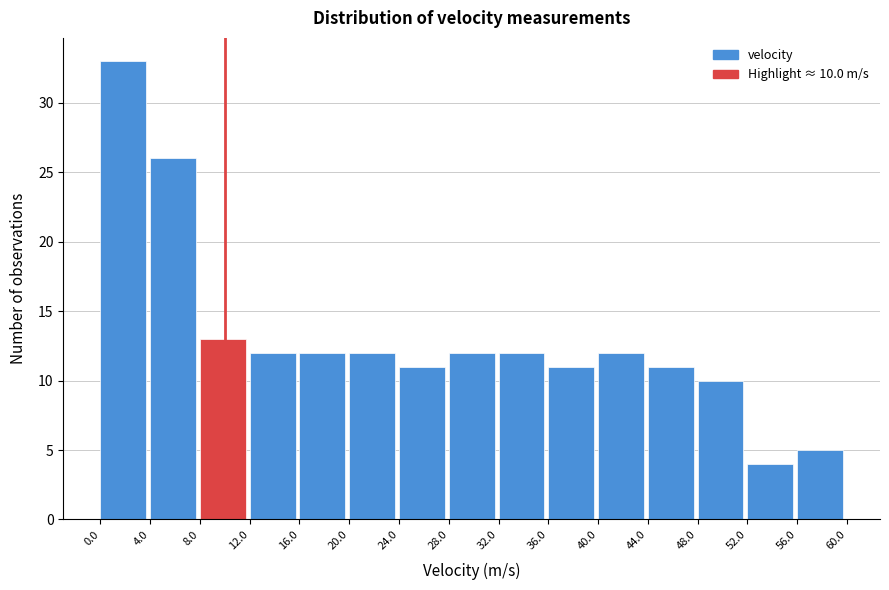

Over which range of the x-axis is the bar tallest?

0.0 to 4.0